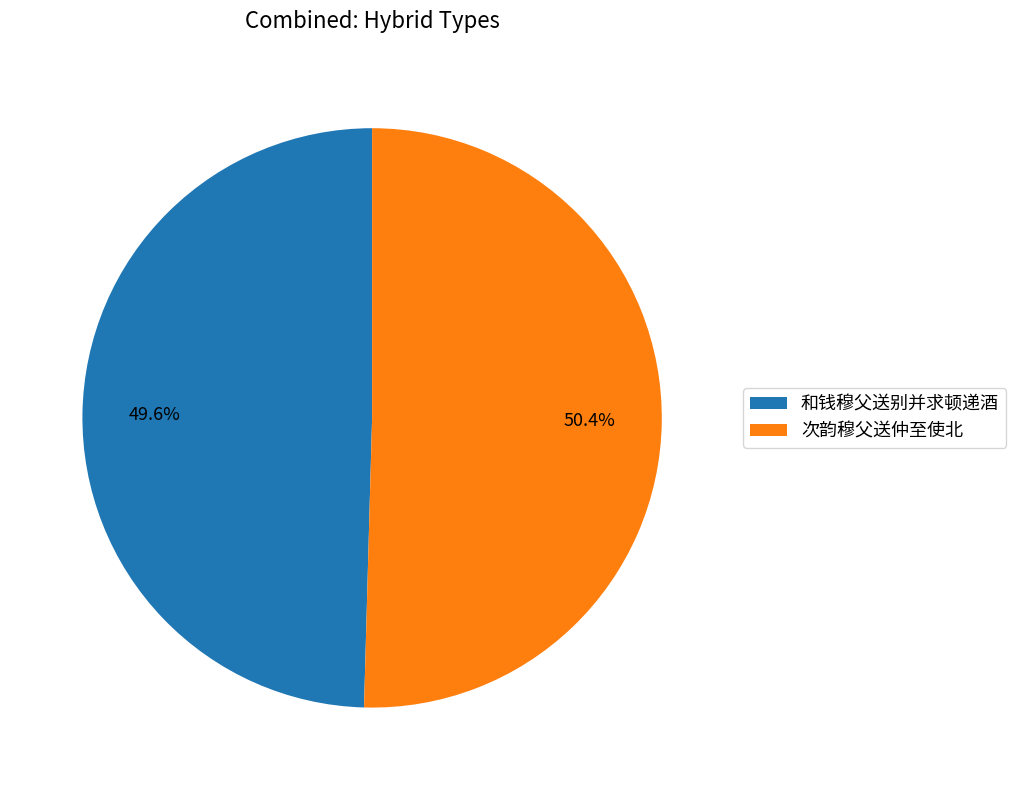

How many slices are in this pie chart?

2